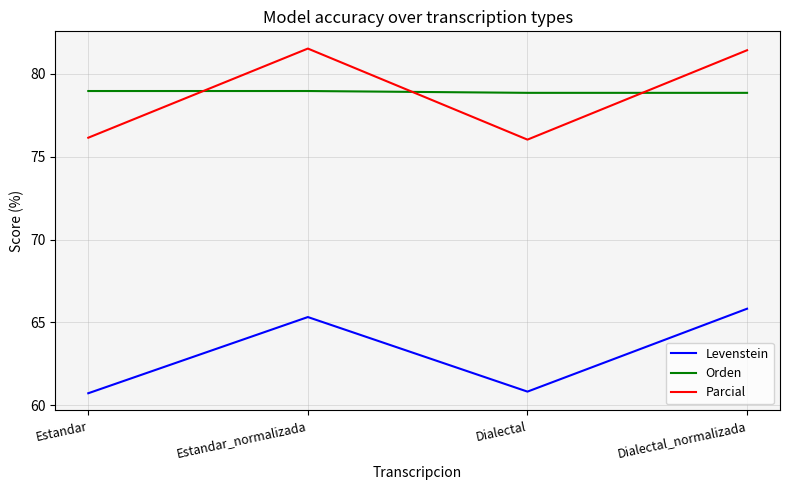

What value does the Levenstein series have at Dialectal_normalizada?

65.8